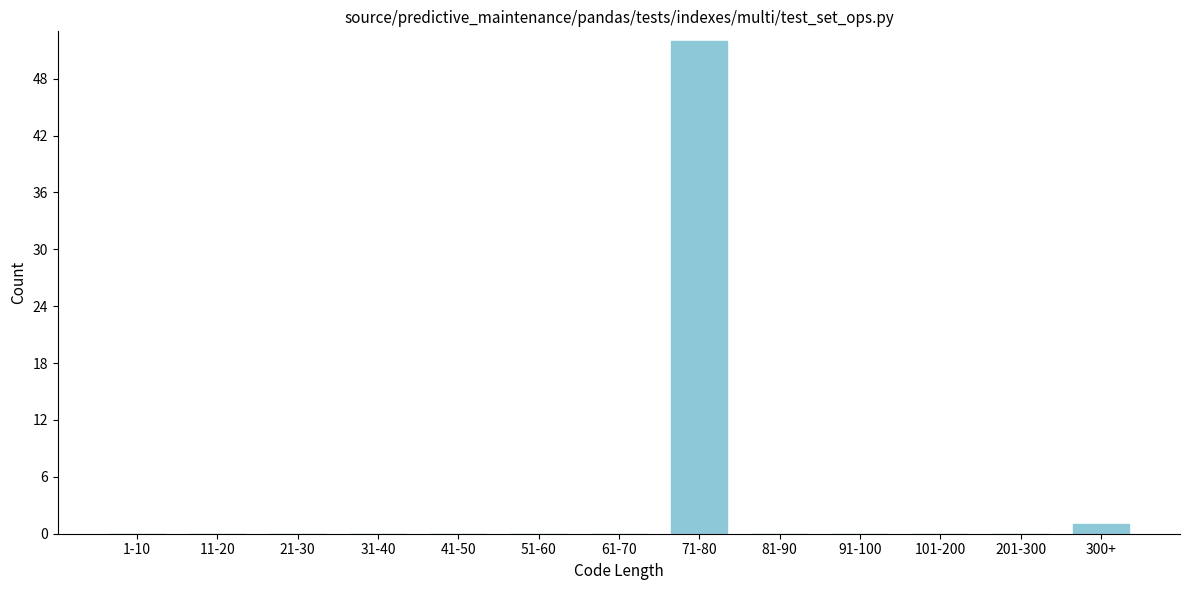

Reading left to right, extract all data points from this chart.

1-10=0	11-20=0	21-30=0	31-40=0	41-50=0	51-60=0	61-70=0	71-80=52	81-90=0	91-100=0	101-200=0	201-300=0	300+=1